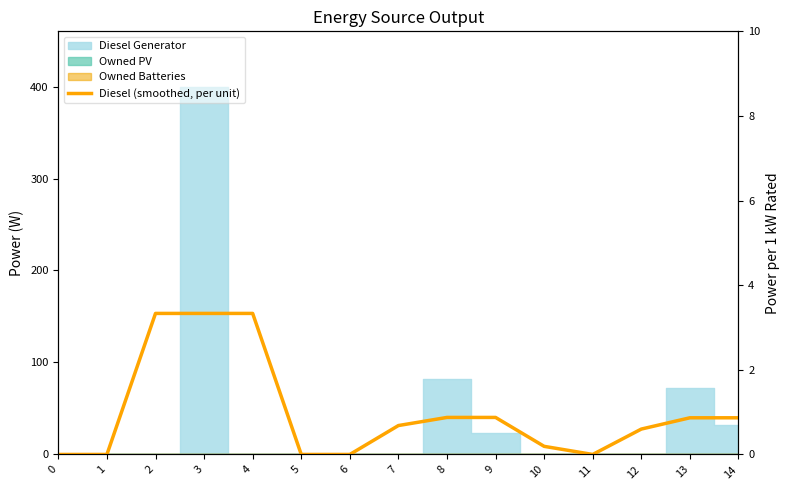

List the labels in order of value, smallest first.

0, 1, 5, 6, 11, 10, 12, 7, 13, 14, 8, 9, 2, 3, 4